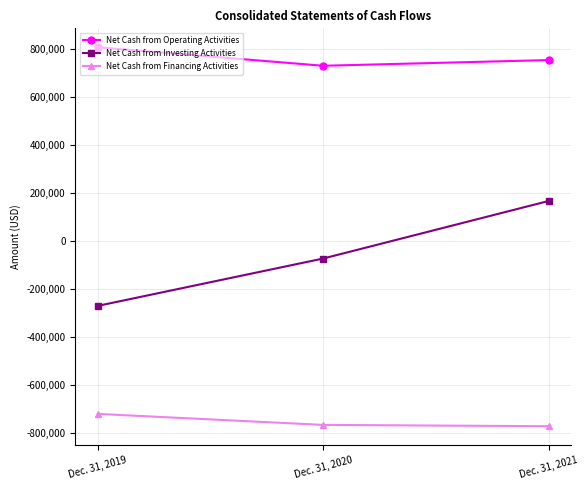

How many values in the Net Cash from Investing Activities series are below -72258?

1